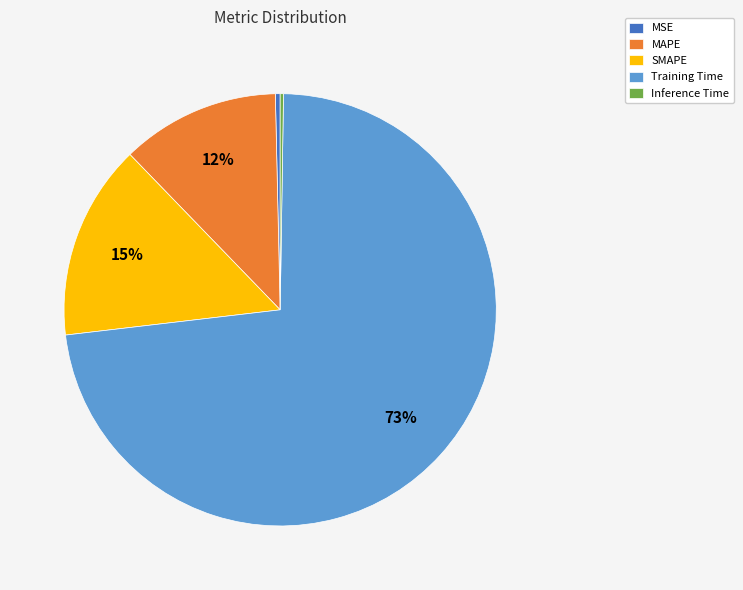

Does any single category account for the majority?

Yes